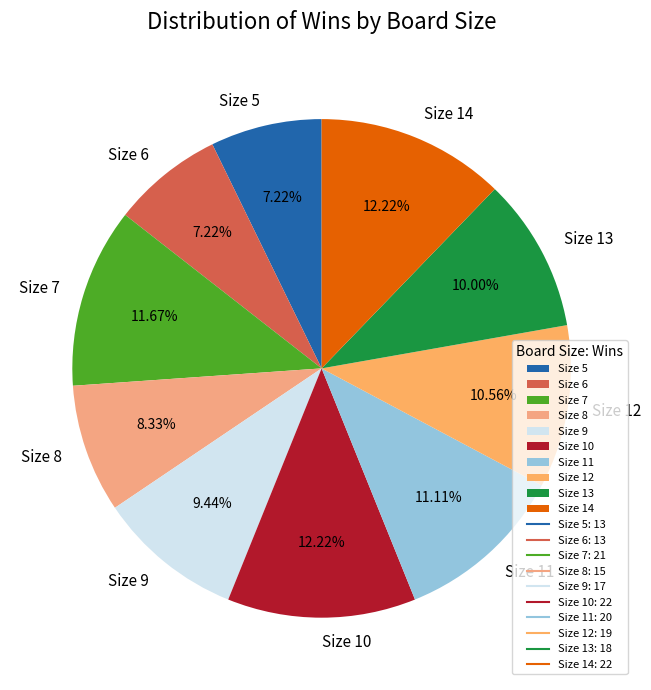

Do Size 5 and Size 10 together represent more than half of the pie?

No